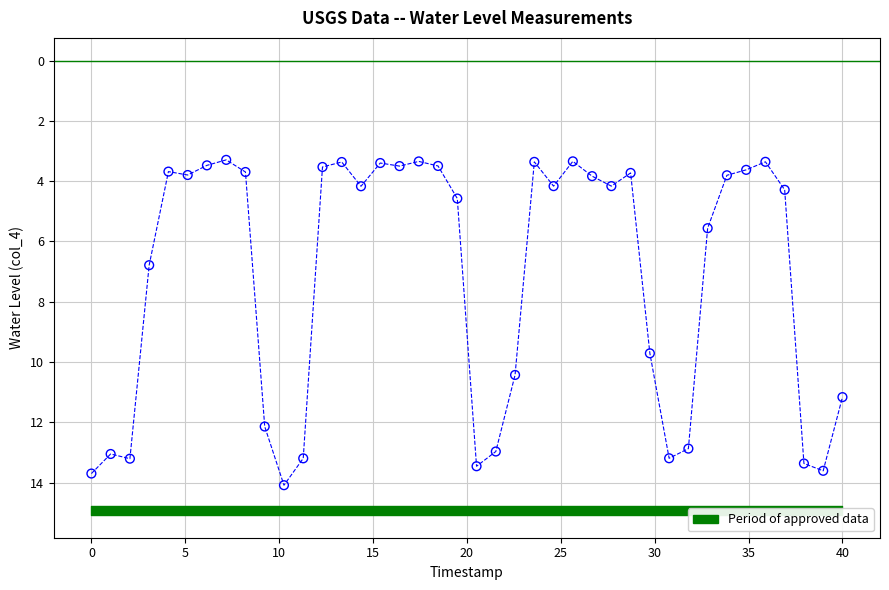

What is the range of Y values (max minus min)?

10.8